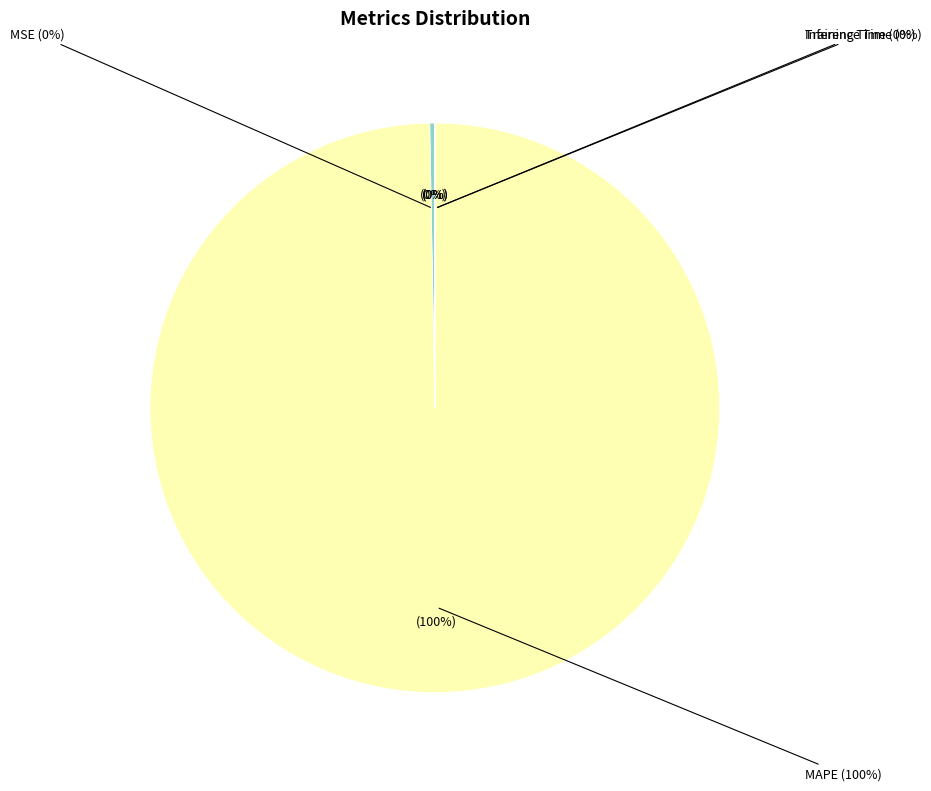

Between MAPE and MSE, which is larger?

MAPE